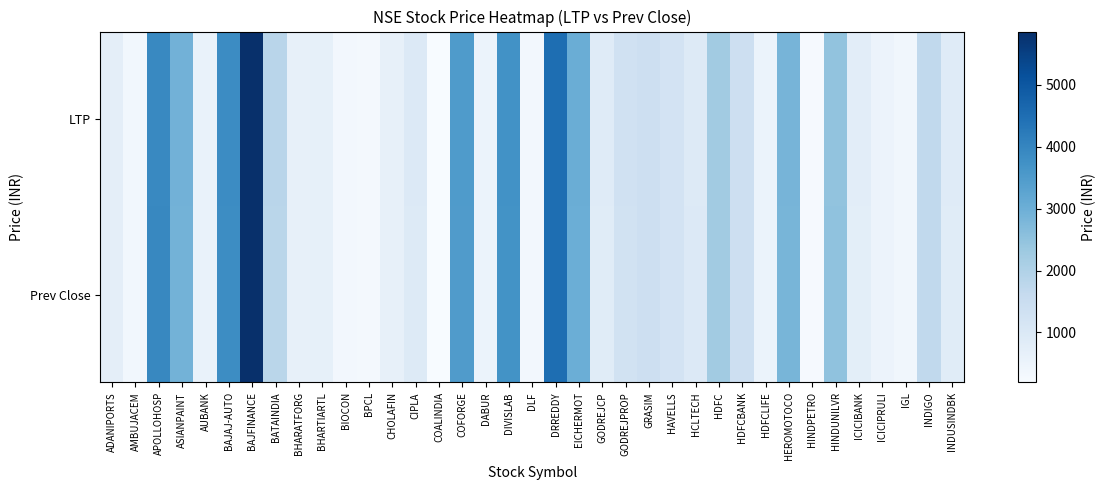

List the series in order of their peak value, lowest first.

Prev Close, LTP